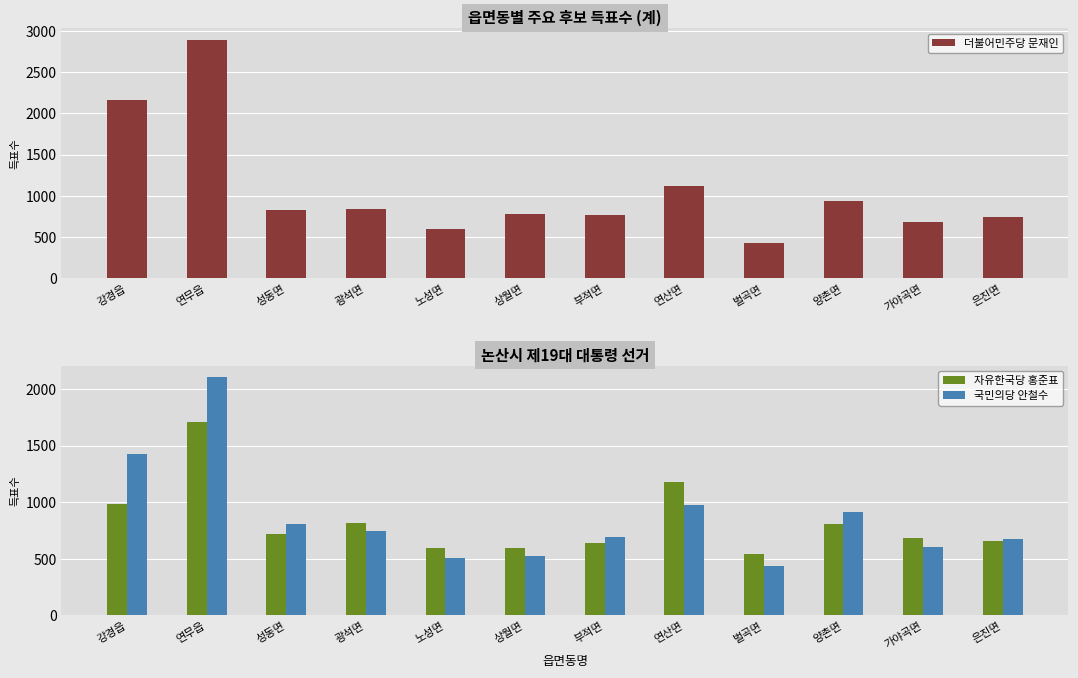

Where does the 국민의당 안철수 series first go above 747?

강경읍